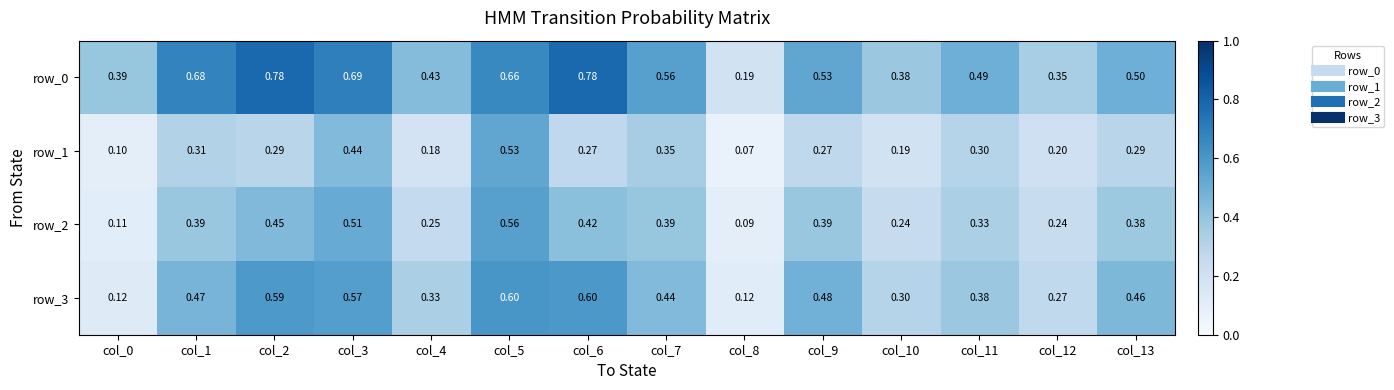

What is the sum of all row_1 values?

3.8